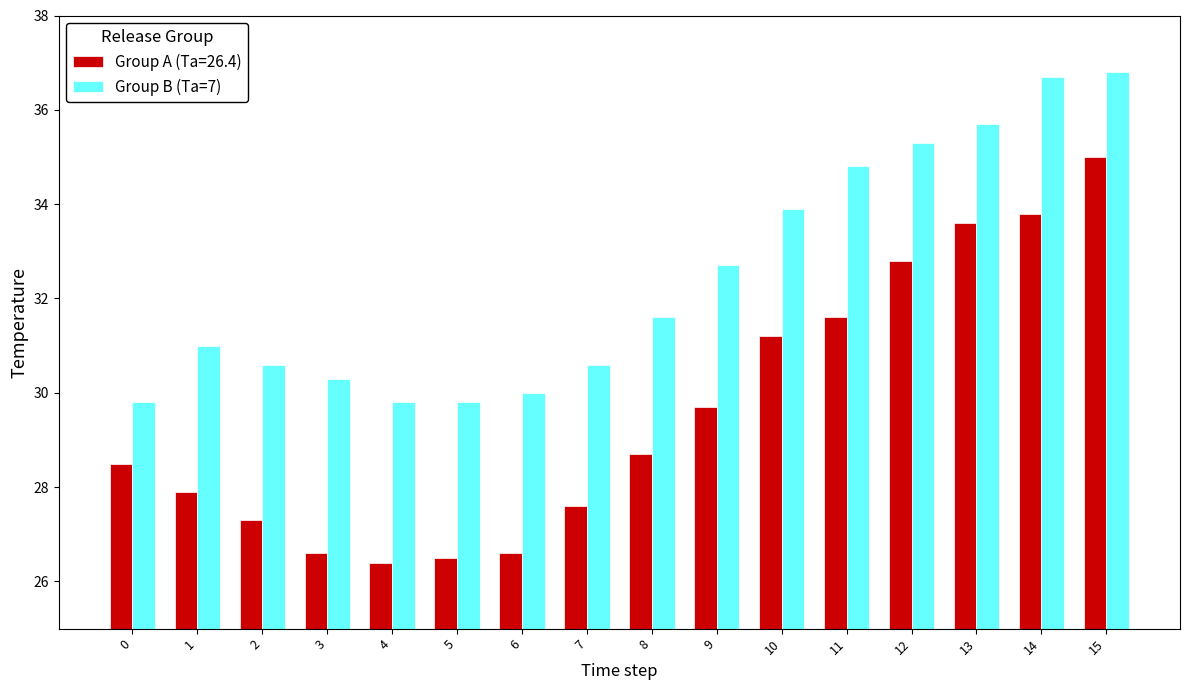

What is the sum of all Group A (Ta=26.4) values?

473.8